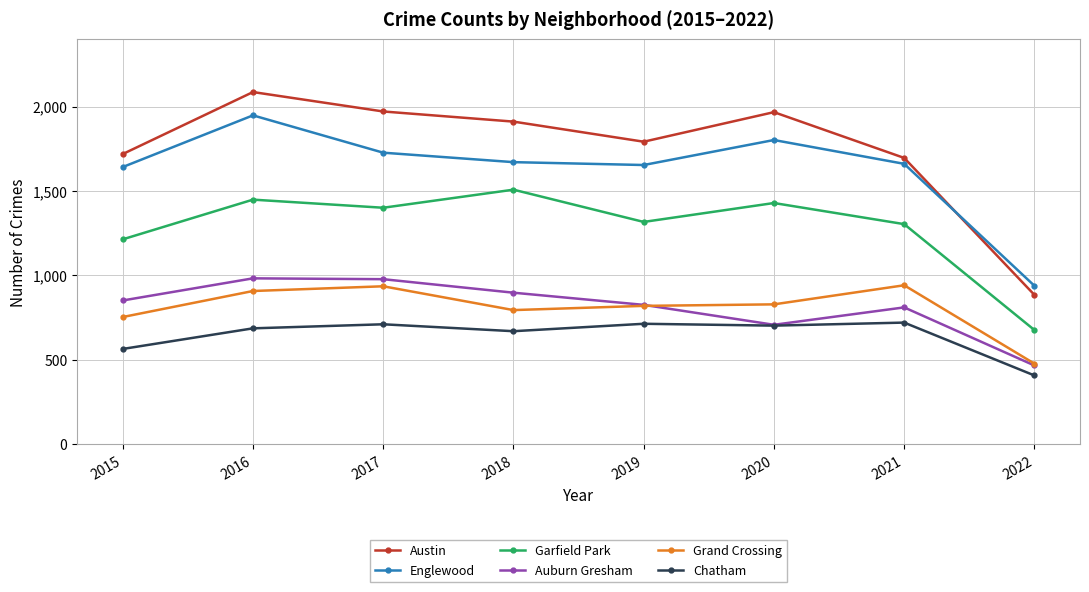

What are all the series names shown in the legend?

Austin, Englewood, Garfield Park, Auburn Gresham, Grand Crossing, Chatham